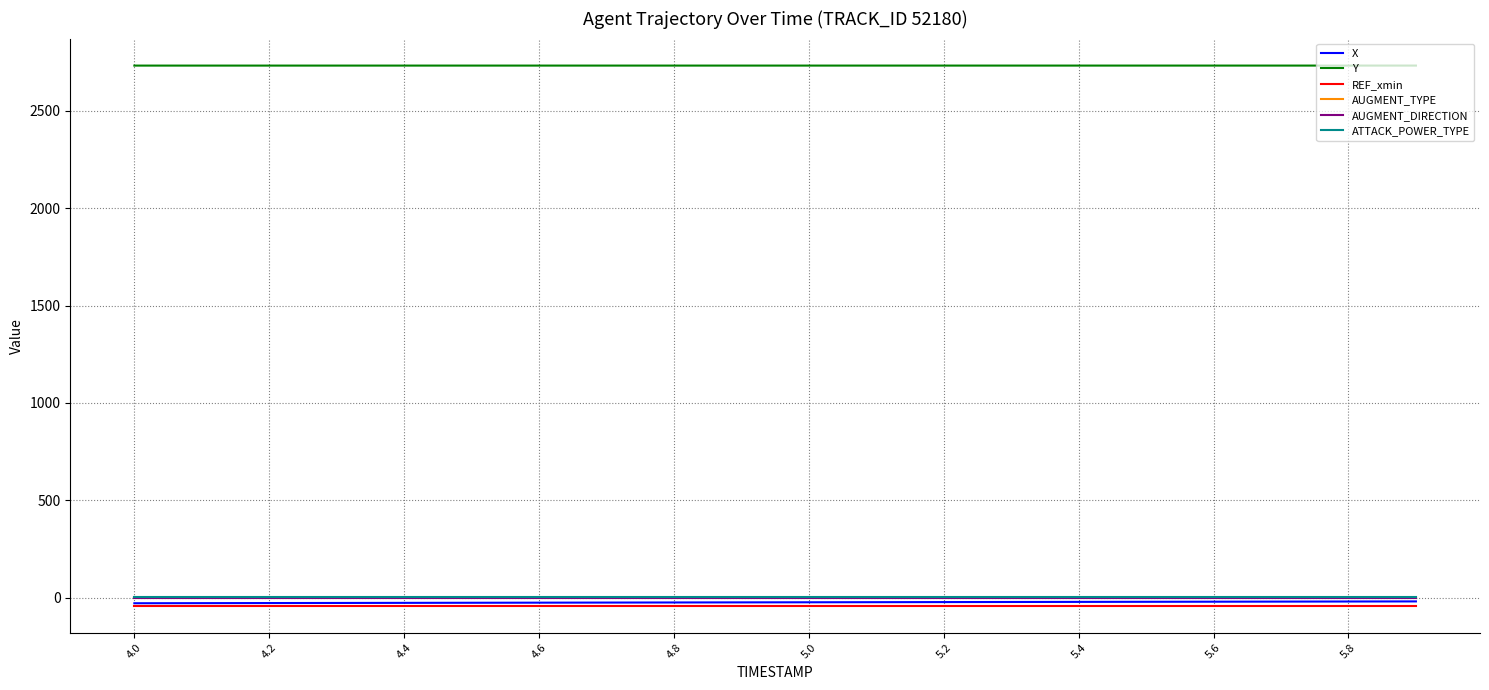

True or false: Y has more than 1 points higher than both neighbors.

False